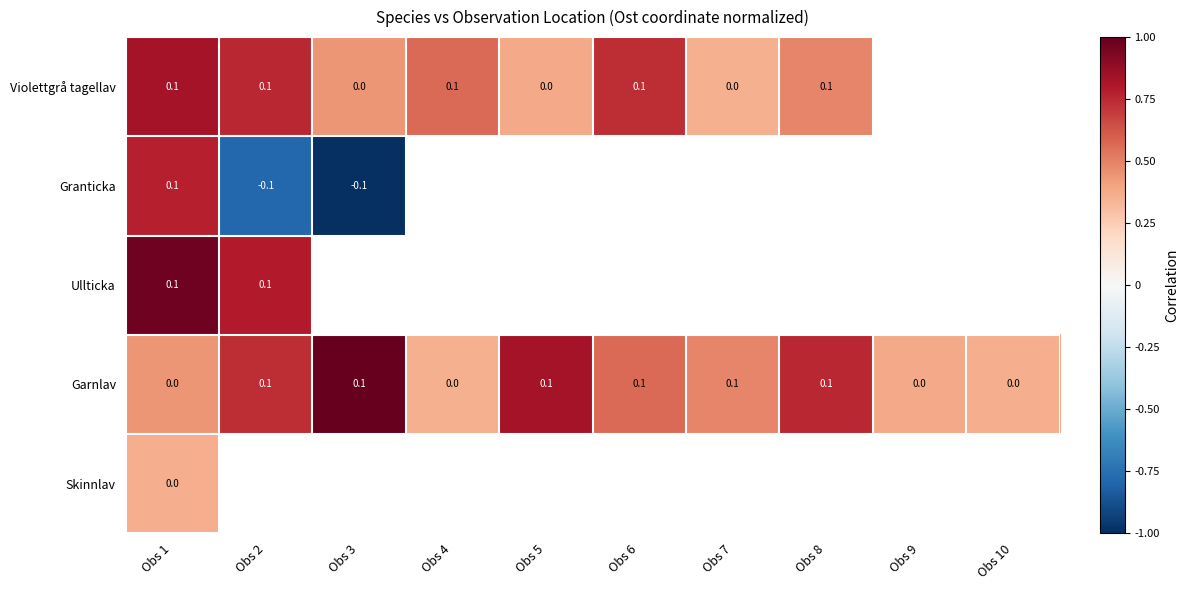

At which category does the chart reach its peak across all series?

Obs 3